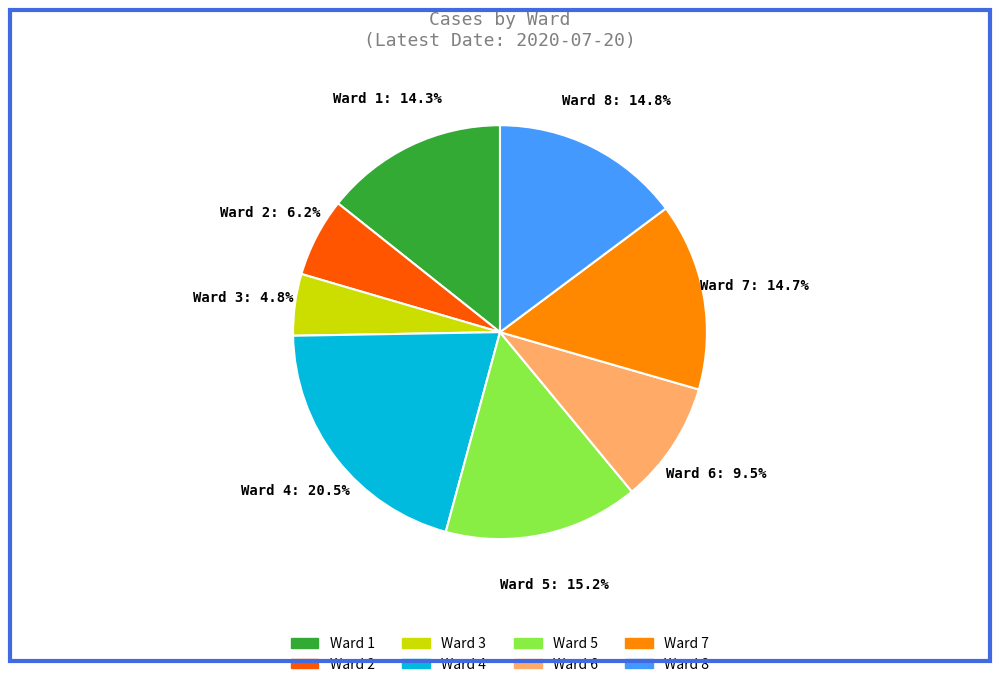

What is the ratio of the value at Ward 8 to the value at Ward 4?

0.7